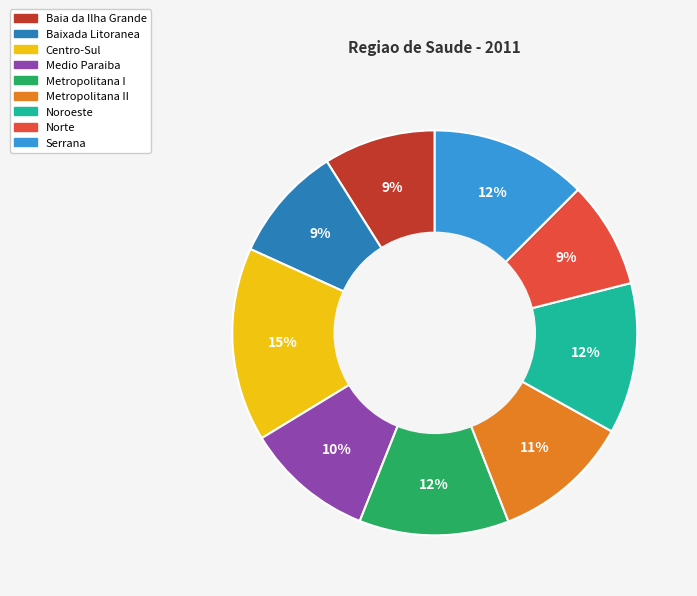

Is it true that Noroeste is 12% of the pie?

True